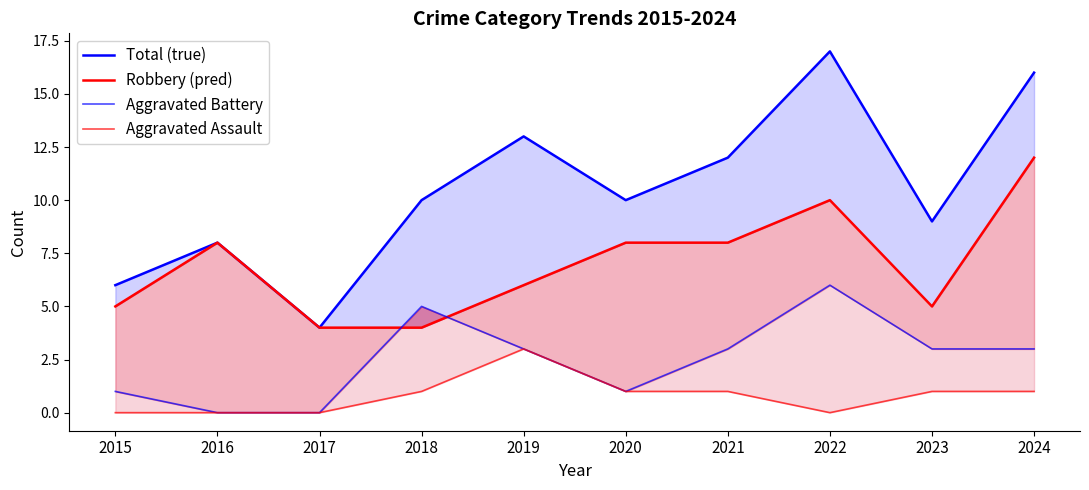

Reading left to right, transcribe all the data shown in this chart.

Total (true): 2015=6	2016=8	2017=4	2018=10	2019=13	2020=10	2021=12	2022=17	2023=9	2024=16
Robbery (pred): 2015=5	2016=8	2017=4	2018=4	2019=6	2020=8	2021=8	2022=10	2023=5	2024=12
Aggravated Battery: 2015=1	2016=0	2017=0	2018=5	2019=3	2020=1	2021=3	2022=6	2023=3	2024=3
Aggravated Assault: 2015=0	2016=0	2017=0	2018=1	2019=3	2020=1	2021=1	2022=0	2023=1	2024=1